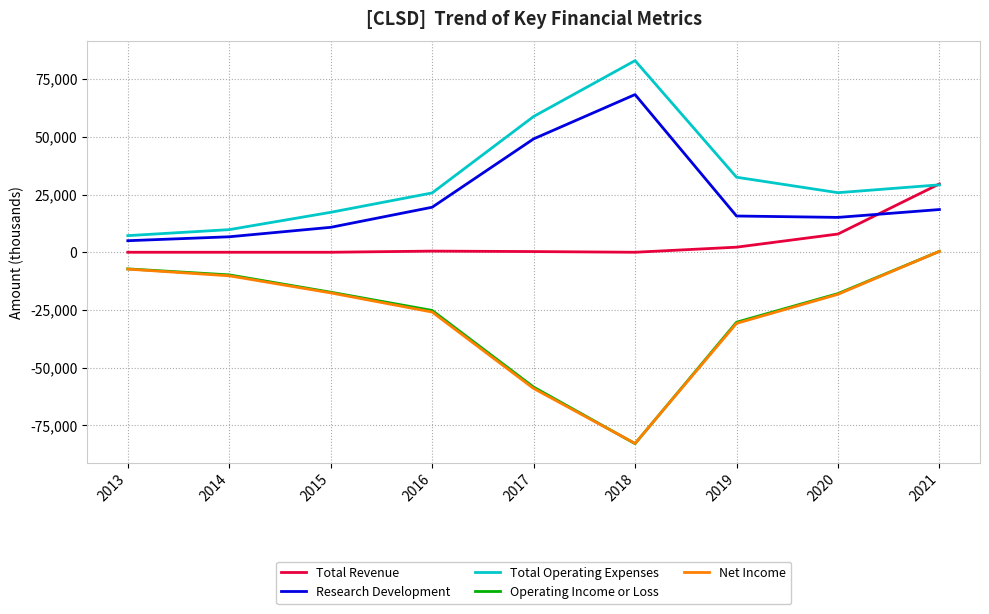

True or false: Total Operating Expenses has a value of 58800 at 2017.

True